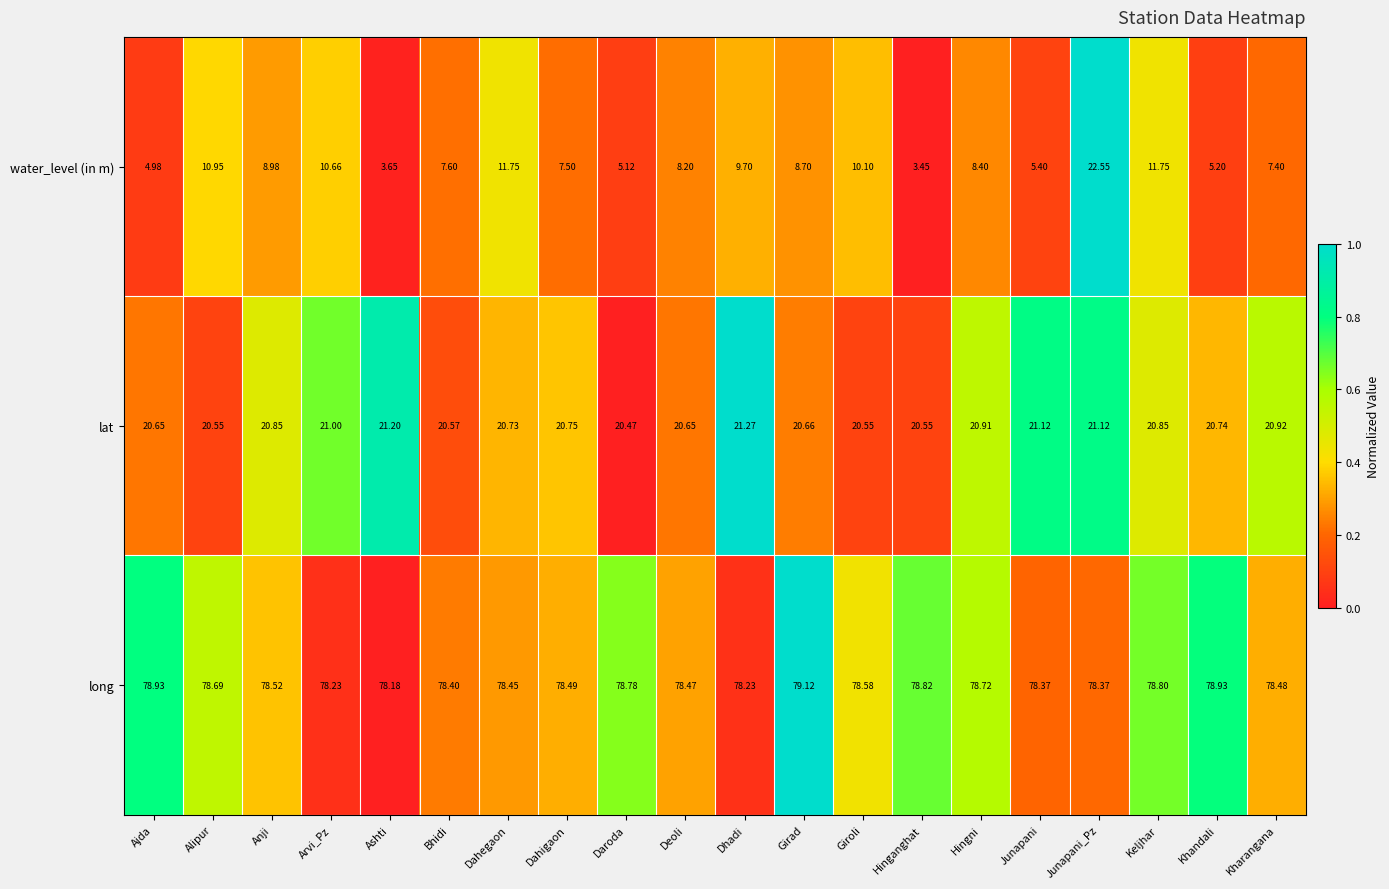

What is the total value across all series at Dhadi?

109.2